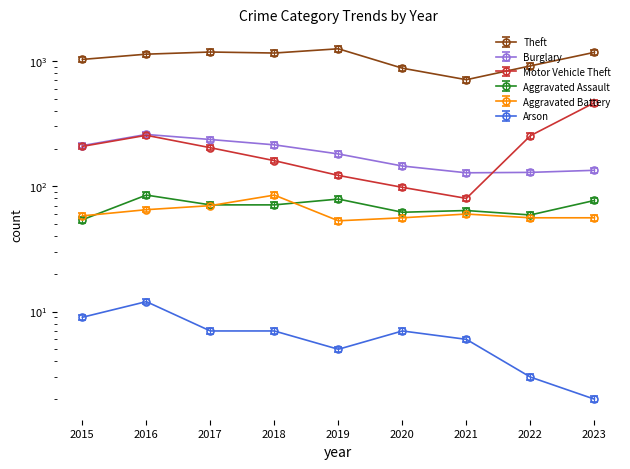

List the labels in order of Theft value, smallest first.

2021, 2020, 2022, 2015, 2016, 2018, 2023, 2017, 2019